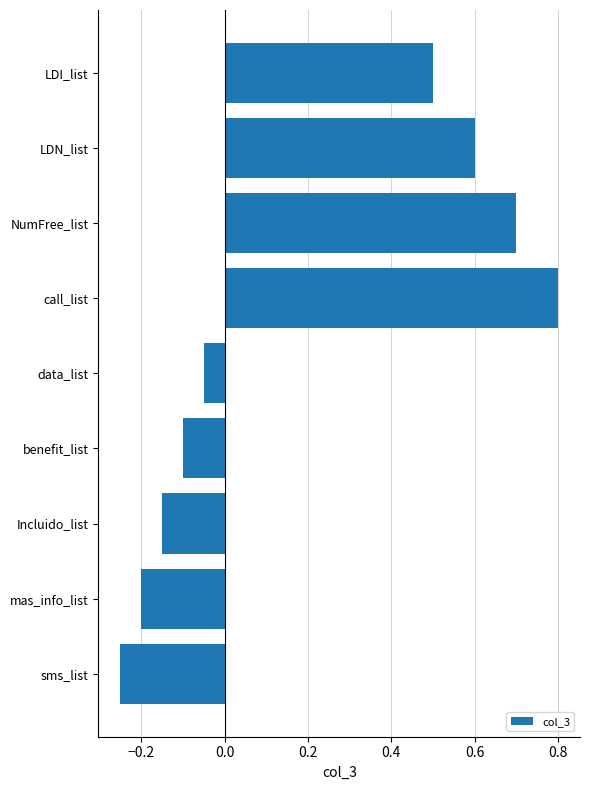

Does the chart contain stacked bars?

No